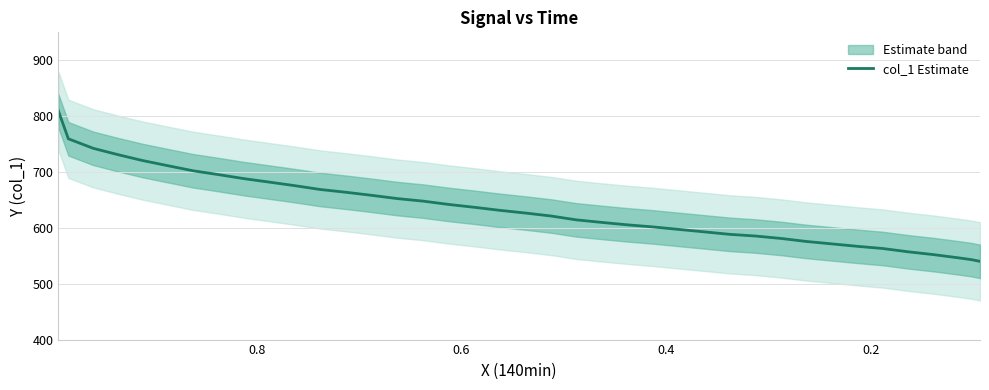

Reading right to left, what are all the values shown in this chart?

540.0	543.0	546.0	551.9	557.1	563.1	566.8	571.2	575.7	580.9	585.4	588.3	592.8	597.3	601.7	605.5	609.9	614.4	621.1	626.3	631.5	636.7	641.9	647.9	652.3	658.3	663.5	668.7	675.4	682.1	688.0	695.5	702.1	711.8	720.7	731.2	742.3	759.4	809.3